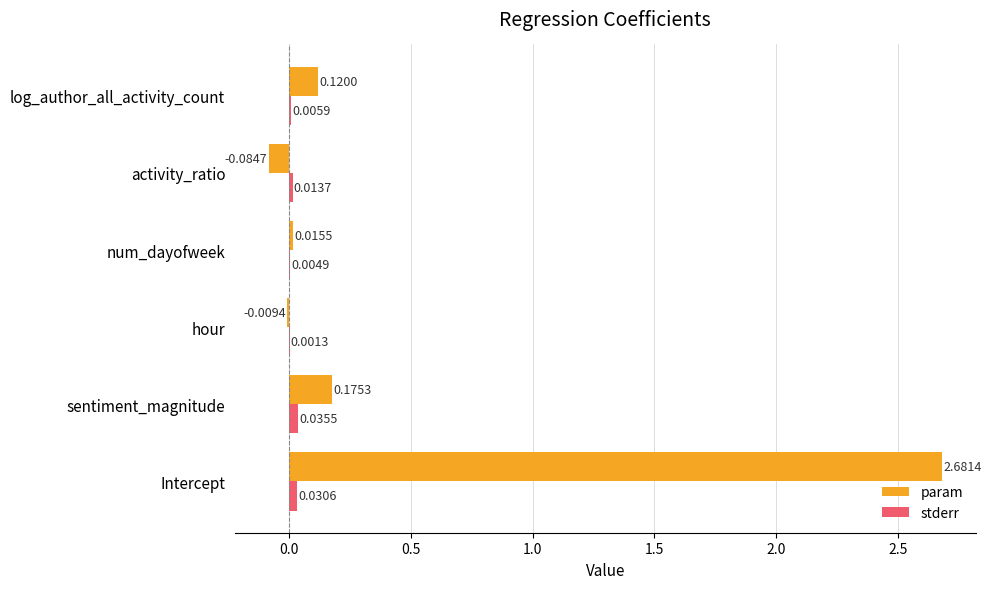

At which label is param closest to 1?

sentiment_magnitude